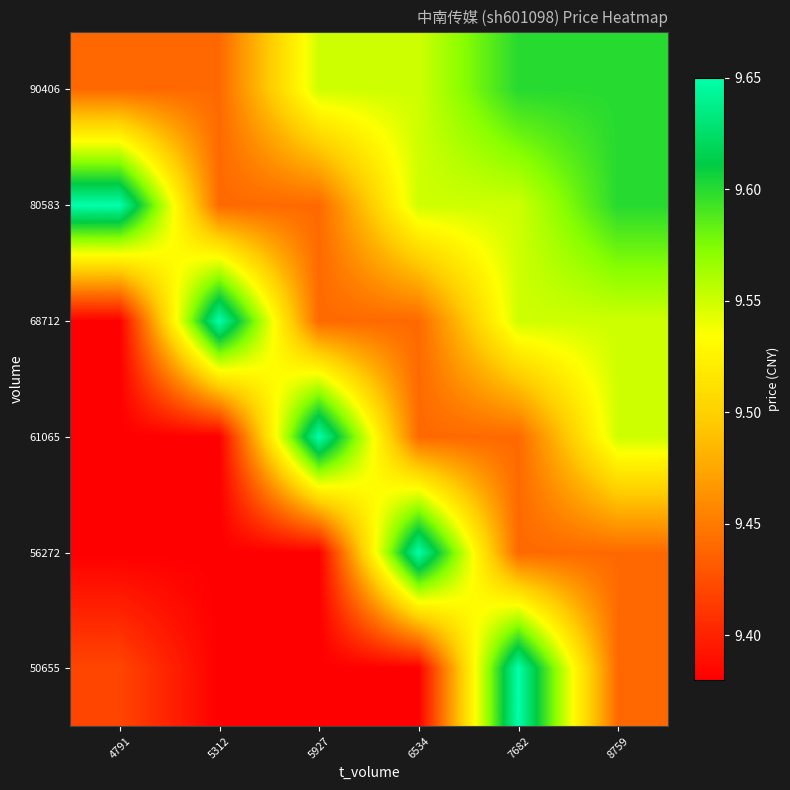

Rank the series by their maximum value, from highest to lowest.

50655, 56272, 61065, 68712, 80583, 90406